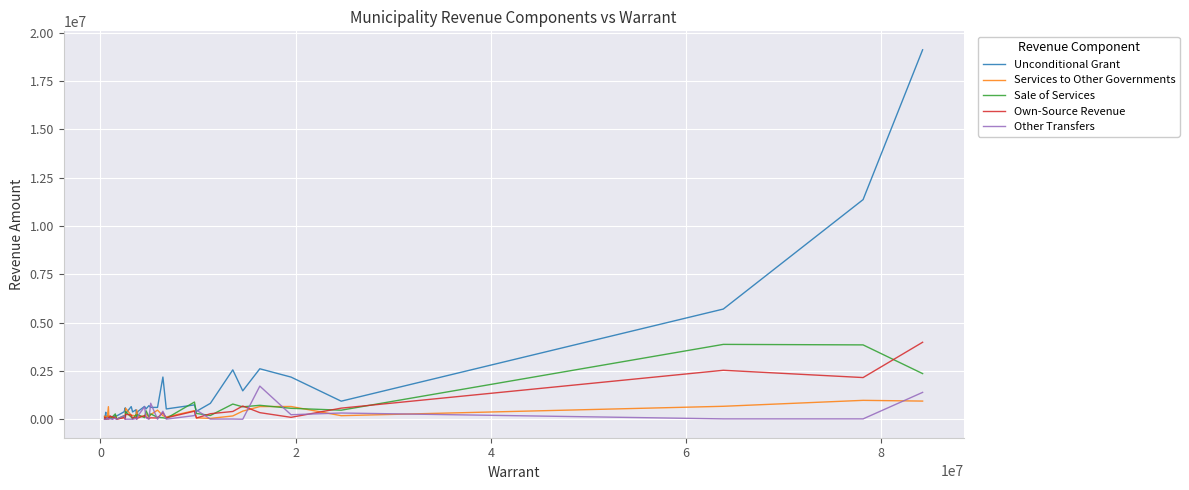

True or false: Services to Other Governments and Own-Source Revenue cross at least once.

True